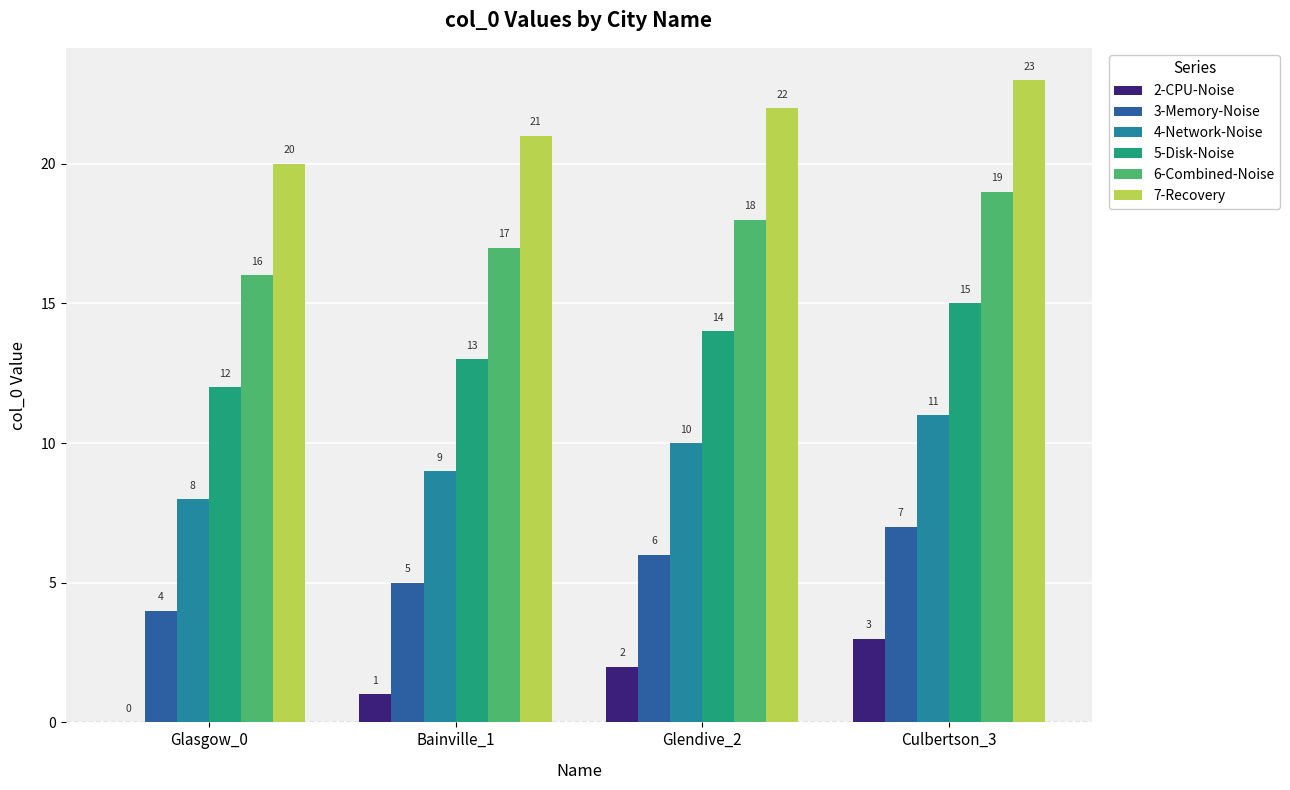

Count the 3-Memory-Noise values in the range 5 to 7.

3